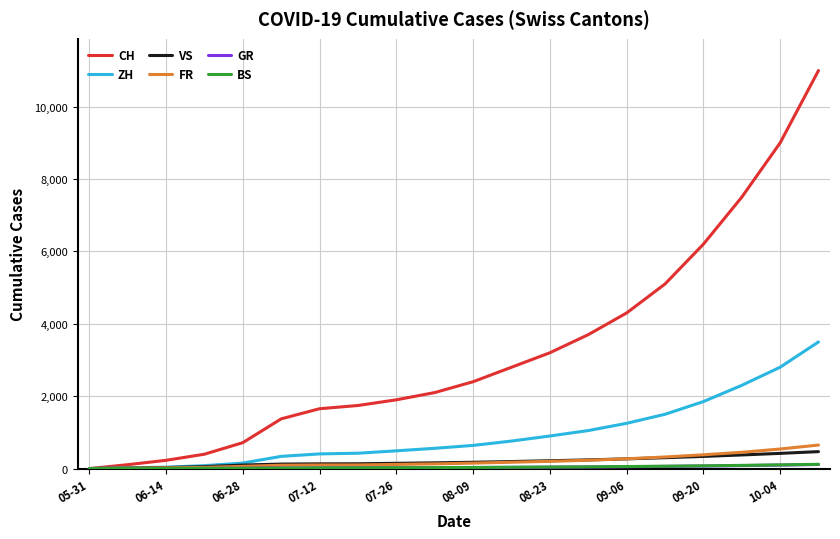

Which series has the largest total across all categories?

CH